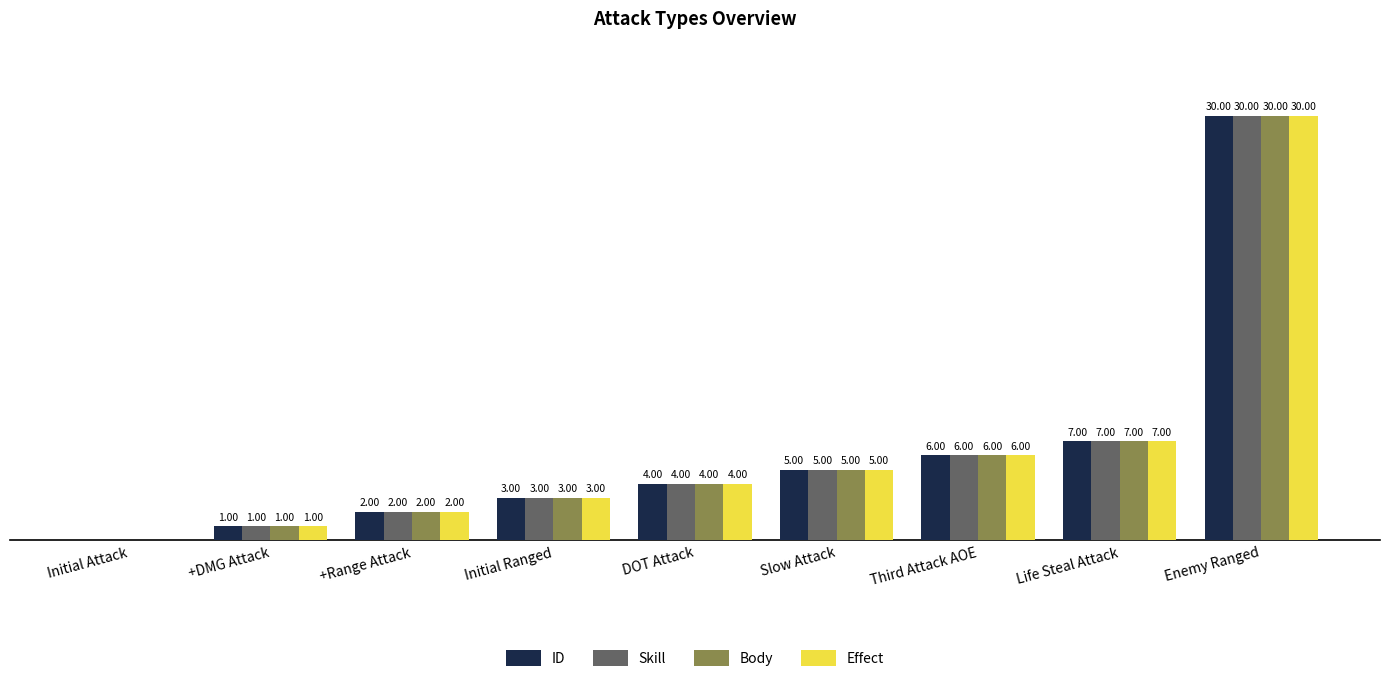

Which category has the highest value in the Body series?

Enemy Ranged